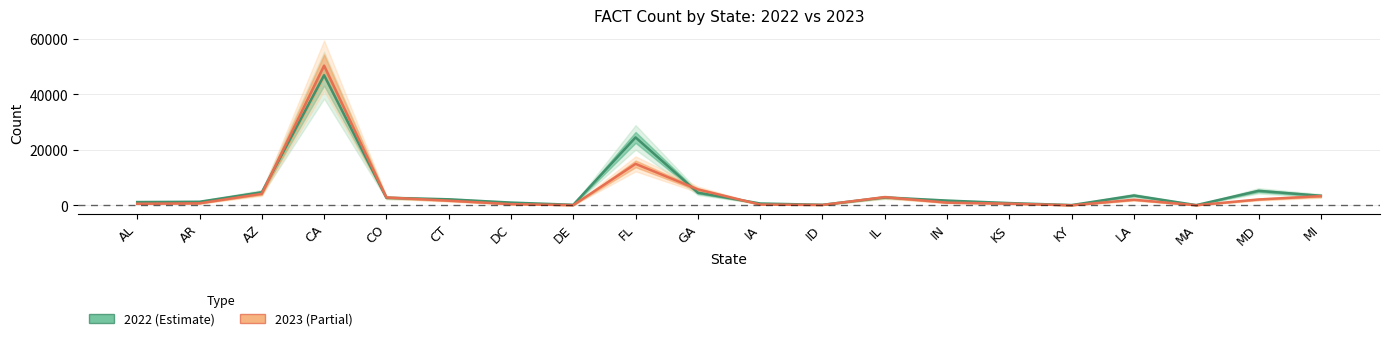

What position from the left is CO?

5